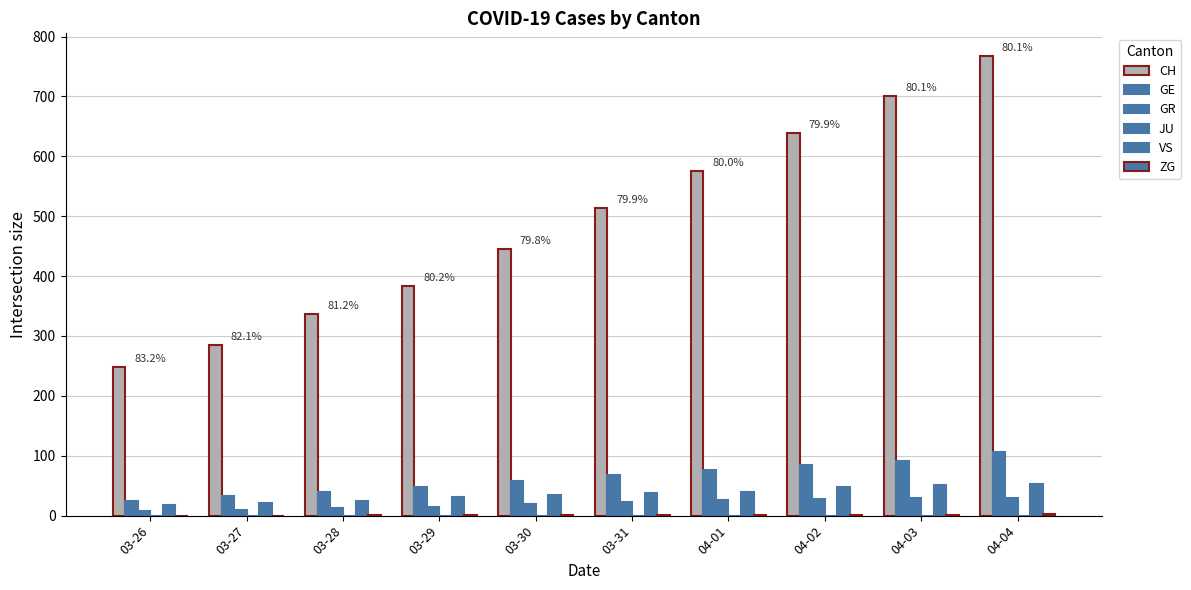

Are the bars grouped side by side (vs. stacked)?

Yes